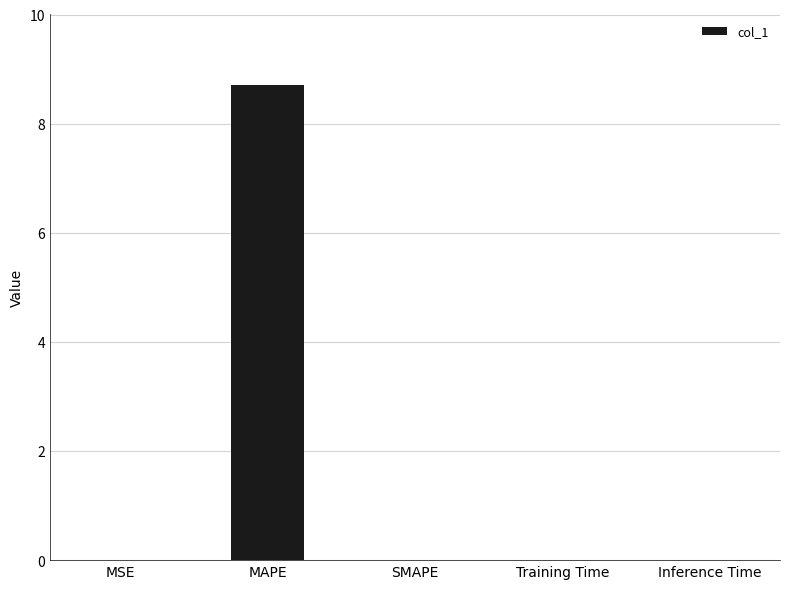

What is the maximum value shown in the chart?

8.7